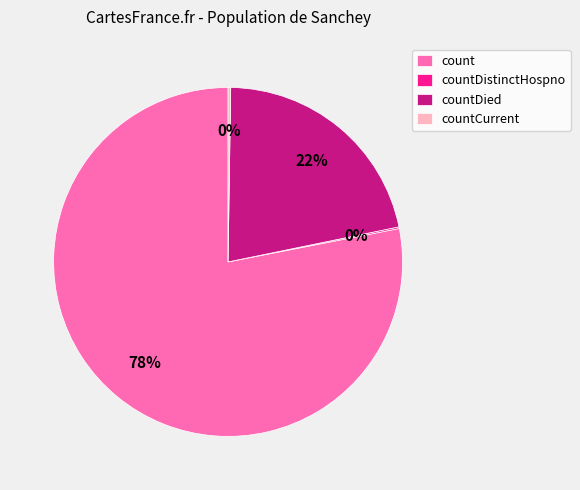

To the nearest percent, what percentage of the pie is countDied?

22%